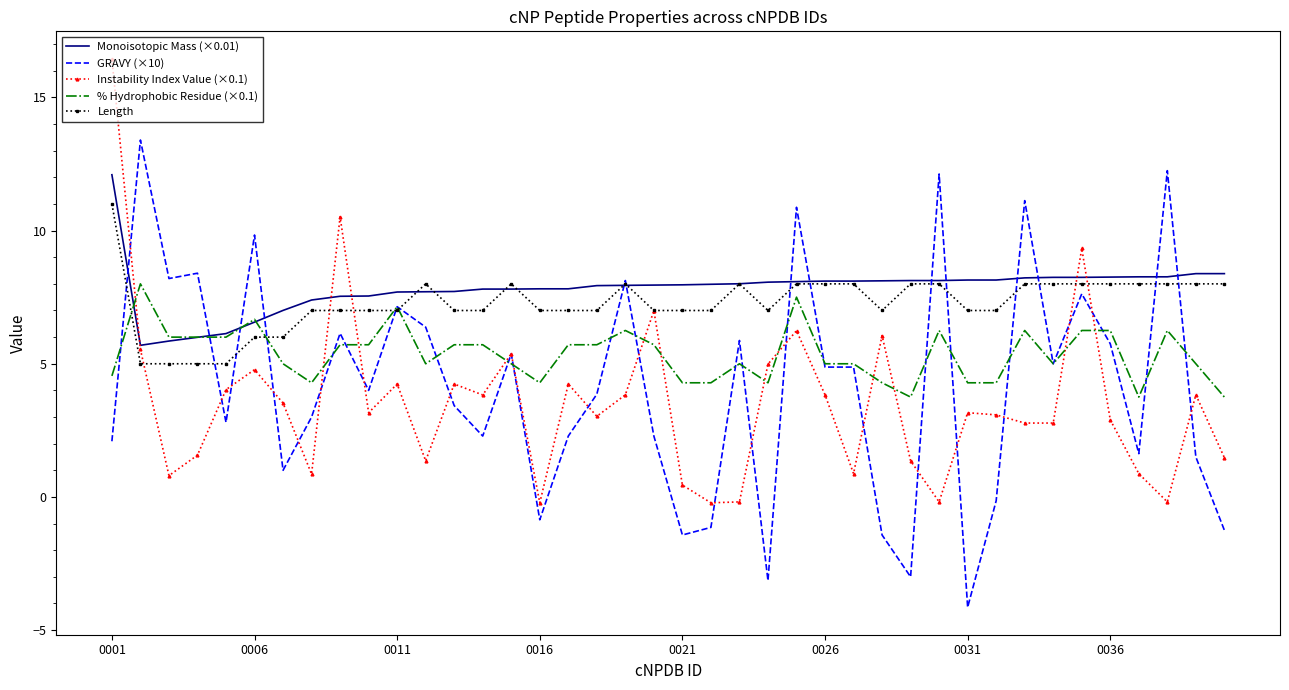

List the series in order of their peak value, highest first.

Instability Index Value (×0.1), GRAVY (×10), Monoisotopic Mass (×0.01), Length, % Hydrophobic Residue (×0.1)